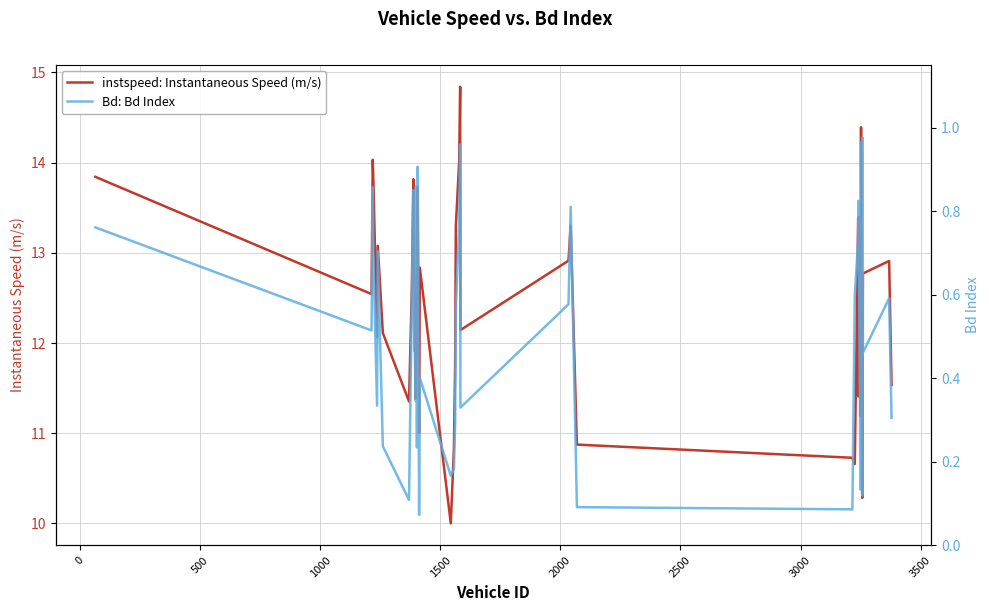

True or false: instspeed: Instantaneous Speed (m/s) and Bd: Bd Index intersect in this chart.

False